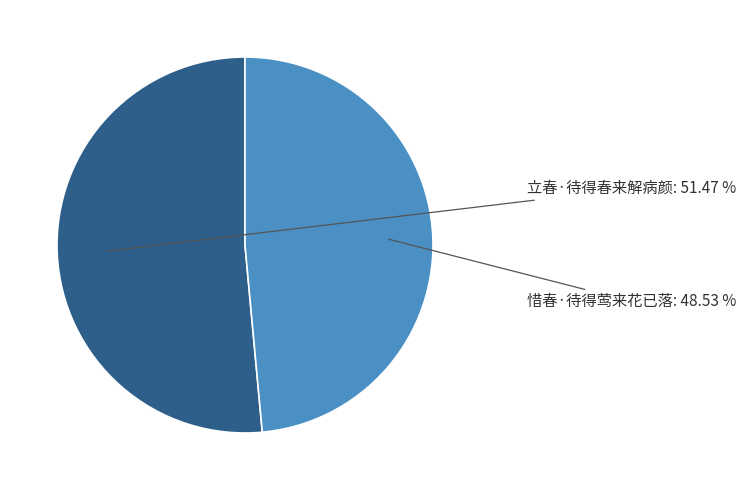

Is 惜春·待得莺来花已落 the majority of the pie?

No